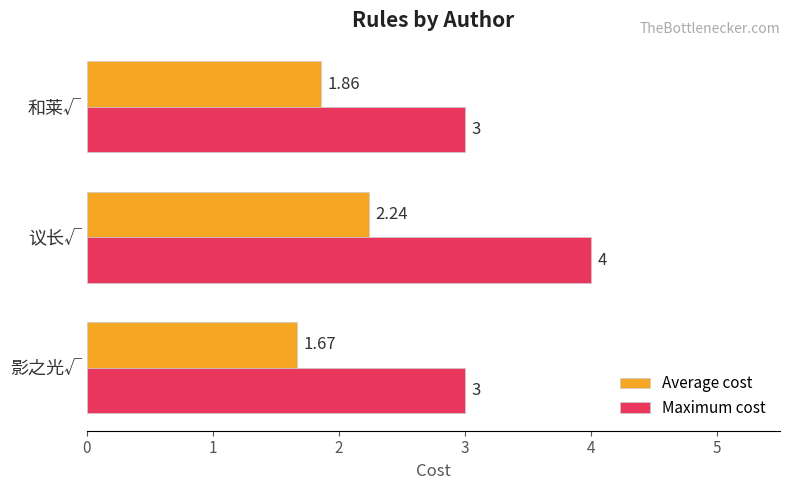

How many series are shown in this chart?

2